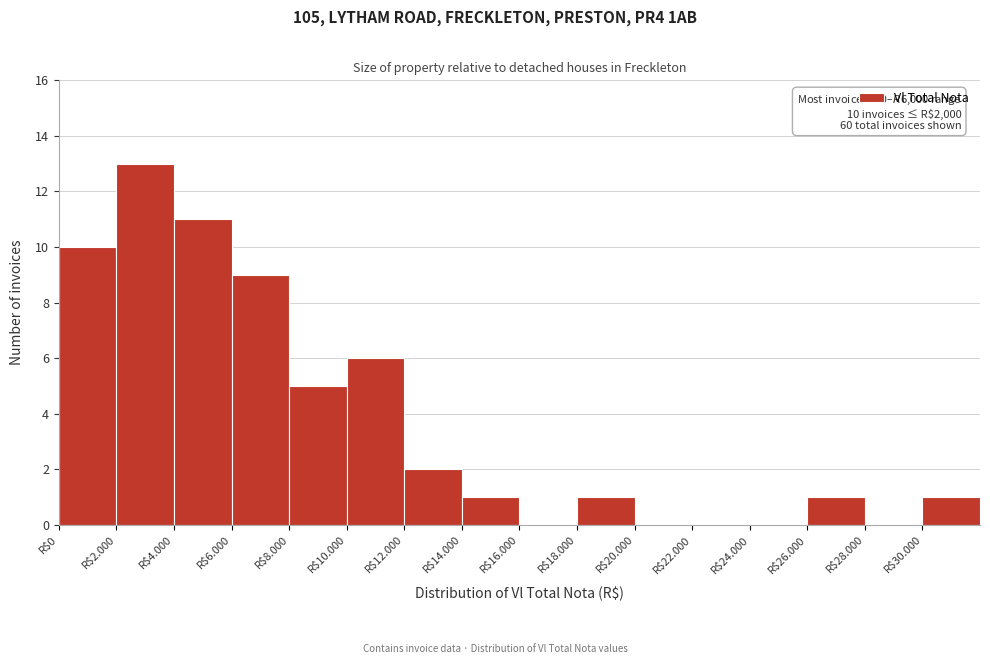

Is it true that the value at R$4.000 is 11?

True